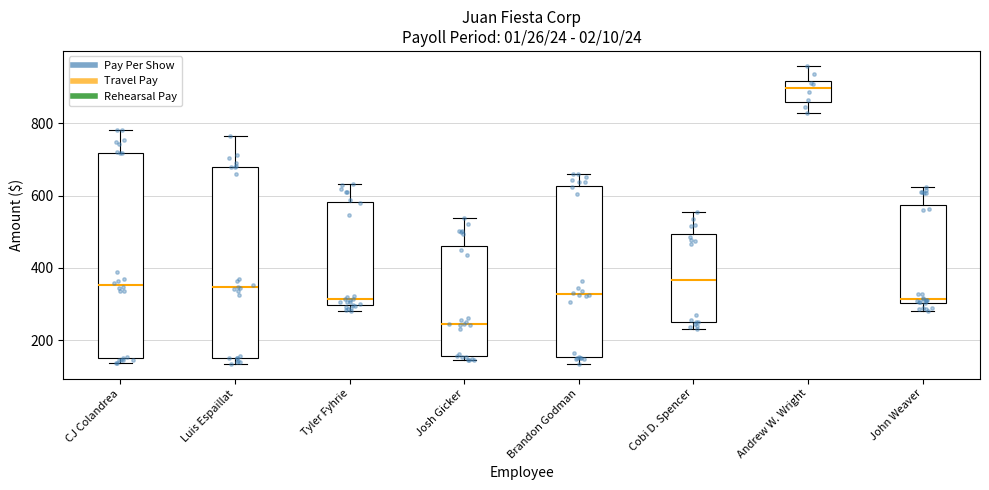

Where does the median line of the box for CJ Colandrea sit on the y-axis? The values are not printed on the chart, so give them approximately, as read against the axis.

360